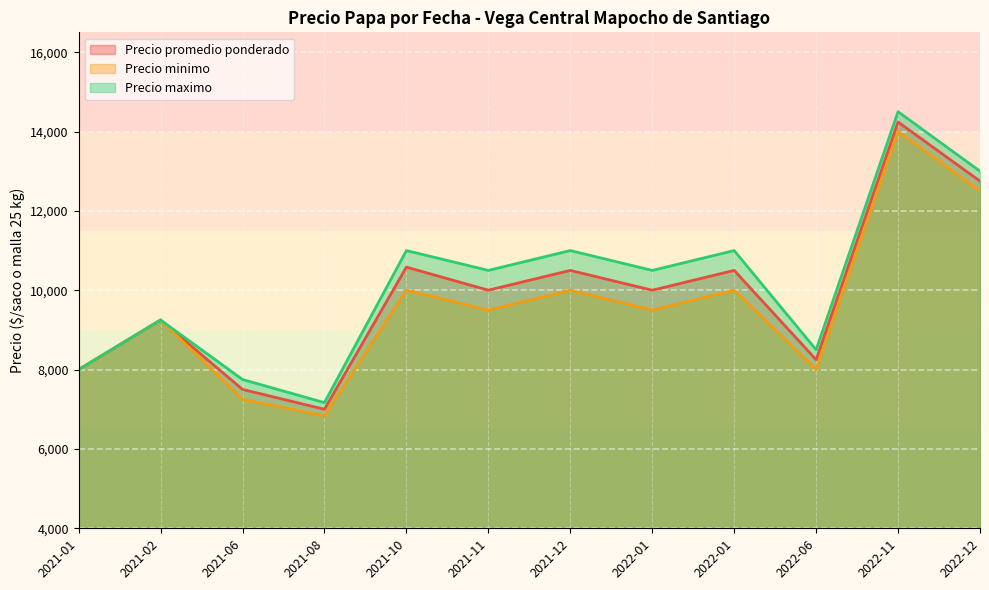

How many lines are shown in the chart?

3